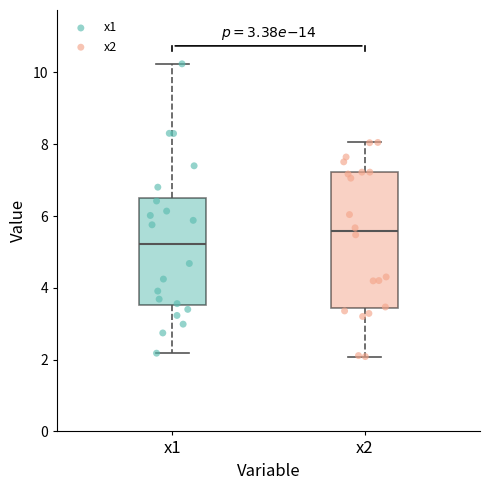

Where is the lower edge of the box for x1 on the y-axis? The values are not printed on the chart, so give them approximately, as read against the axis.

3.6